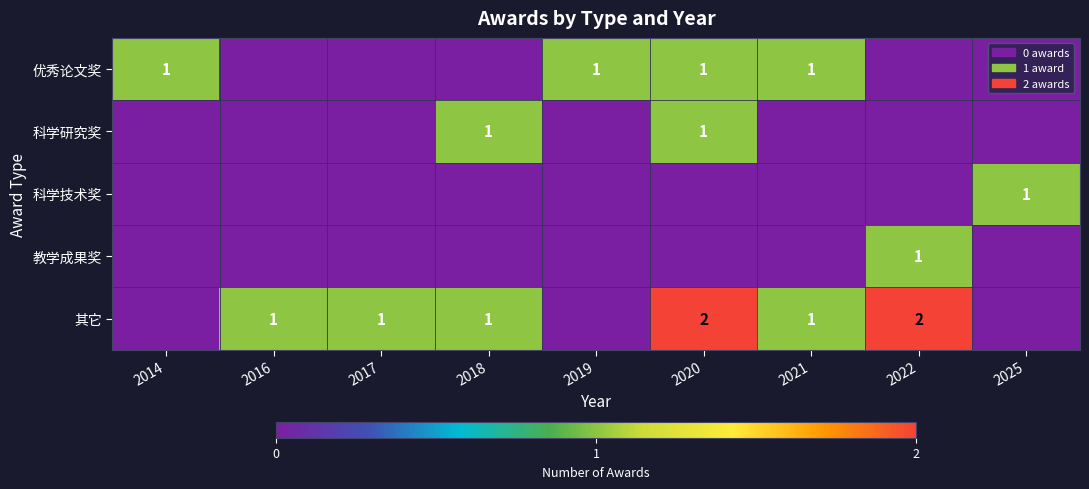

The 科学研究奖 series shows 1 at 2018. True or false?

True